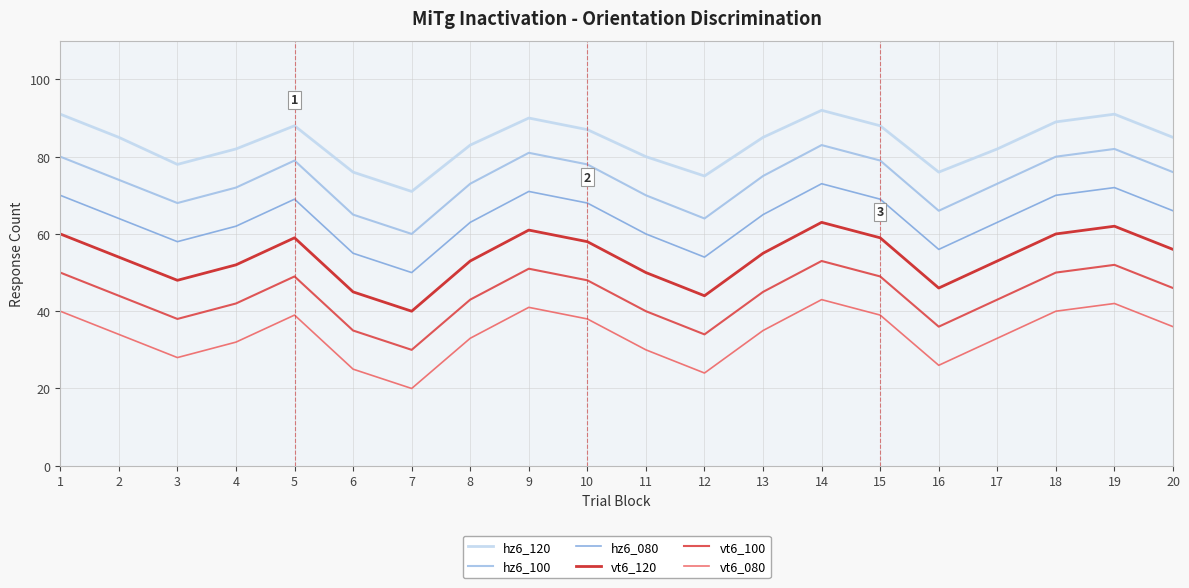

What is the sum of the vt6_080 values at 18 and 7?

60